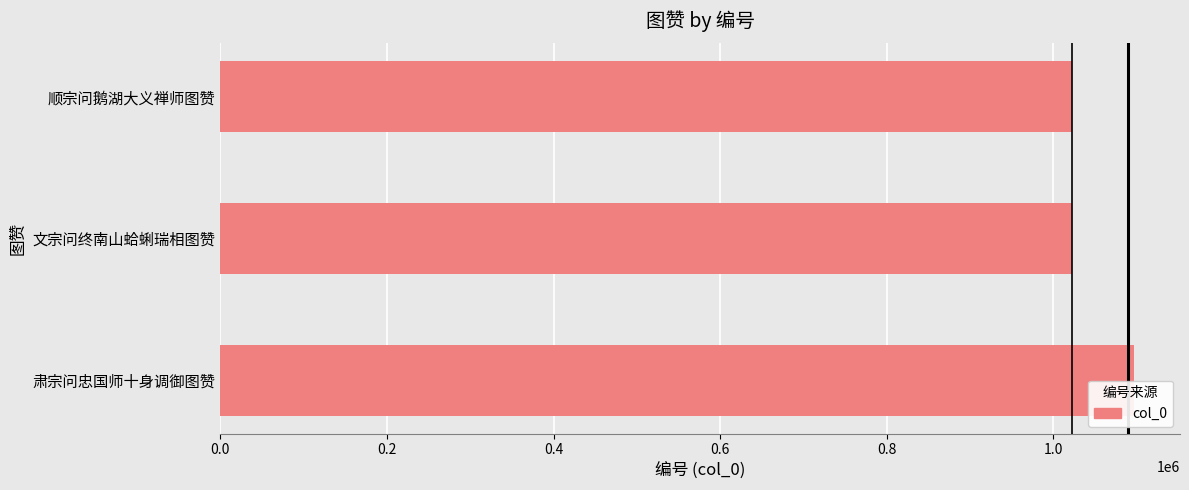

Between 肃宗问忠国师十身调御图赞 and 顺宗问鹅湖大义禅师图赞, which is larger?

肃宗问忠国师十身调御图赞